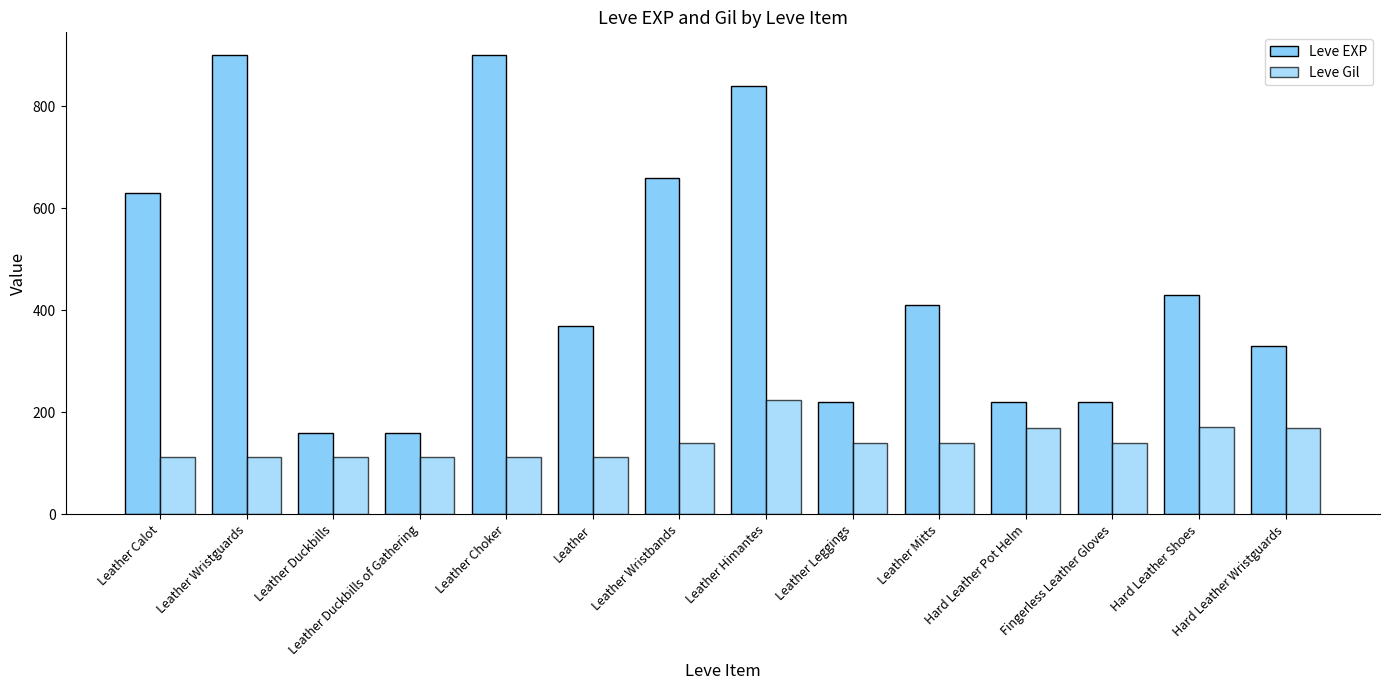

How many data points in Leve Gil are less than 140?

6